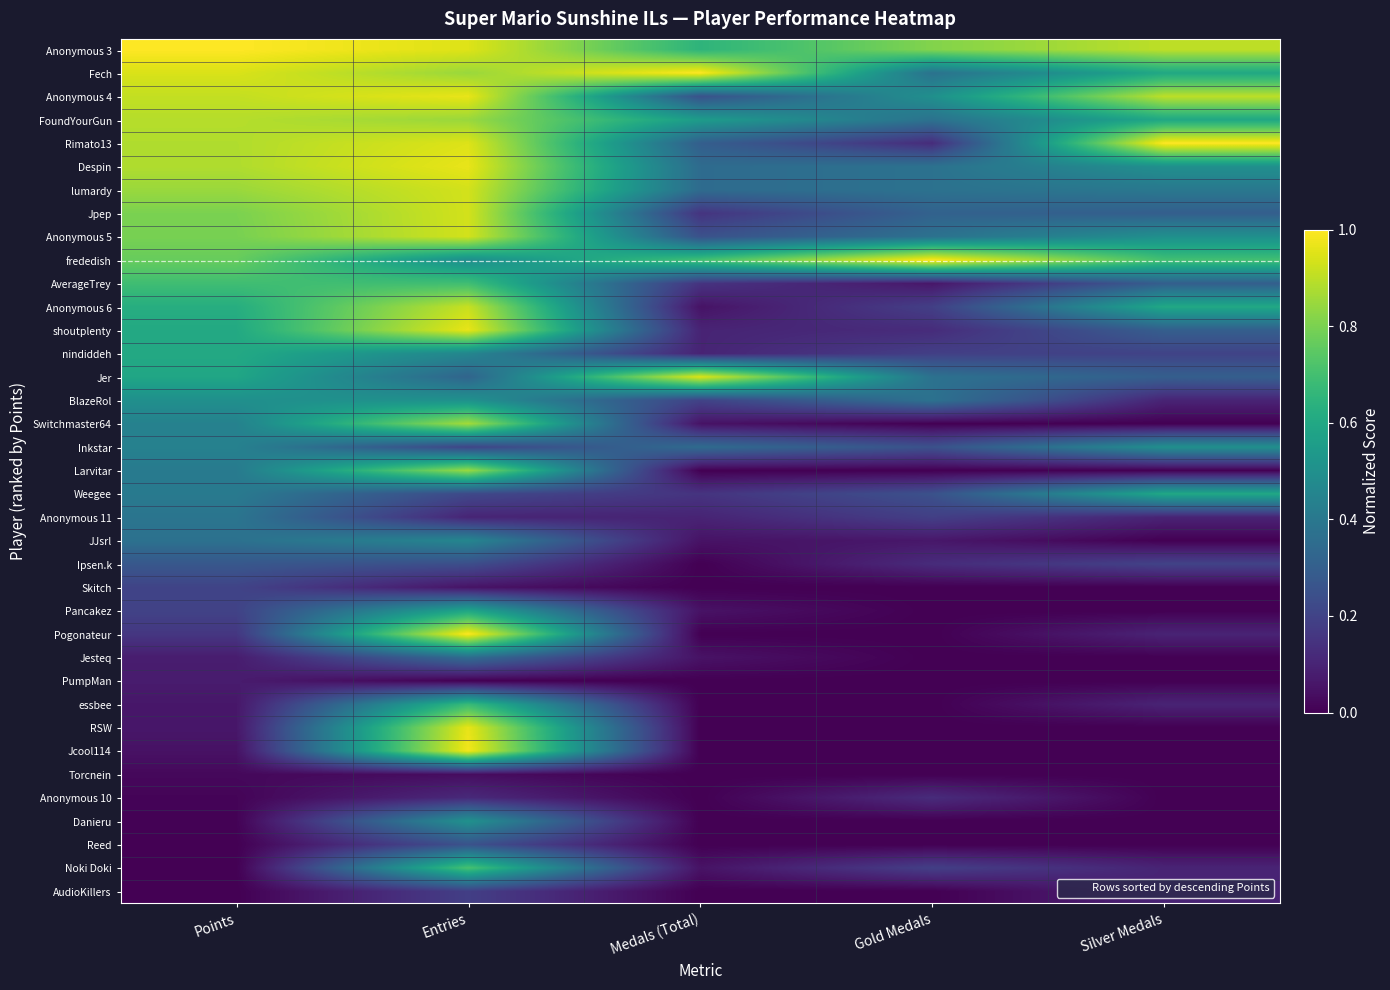

Reading left to right, extract all data points from this chart.

Anonymous 3: Points=1.0	Entries=0.9	Medals (Total)=0.7	Gold Medals=0.8	Silver Medals=0.9
Fech: Points=0.9	Entries=0.8	Medals (Total)=1.0	Gold Medals=0.4	Silver Medals=0.6
Anonymous 4: Points=0.9	Entries=1.0	Medals (Total)=0.2	Gold Medals=0.5	Silver Medals=0.9
FoundYourGun: Points=0.9	Entries=0.8	Medals (Total)=0.6	Gold Medals=0.4	Silver Medals=0.6
Rimato13: Points=0.9	Entries=0.9	Medals (Total)=0.3	Gold Medals=0.1	Silver Medals=1.0
Despin: Points=0.9	Entries=1.0	Medals (Total)=0.3	Gold Medals=0.4	Silver Medals=0.5
lumardy: Points=0.8	Entries=0.9	Medals (Total)=0.3	Gold Medals=0.4	Silver Medals=0.4
Jpep: Points=0.8	Entries=0.9	Medals (Total)=0.1	Gold Medals=0.3	Silver Medals=0.3
Anonymous 5: Points=0.8	Entries=0.9	Medals (Total)=0.2	Gold Medals=0.4	Silver Medals=0.5
frededish: Points=0.8	Entries=0.5	Medals (Total)=0.7	Gold Medals=1.0	Silver Medals=0.7
AverageTrey: Points=0.7	Entries=0.7	Medals (Total)=0.1	Gold Medals=0.1	Silver Medals=0.3
Anonymous 6: Points=0.6	Entries=0.9	Medals (Total)=0.1	Gold Medals=0.2	Silver Medals=0.6
shoutplenty: Points=0.6	Entries=1.0	Medals (Total)=0.1	Gold Medals=0.1	Silver Medals=0.3
nindiddeh: Points=0.6	Entries=0.5	Medals (Total)=0.1	Gold Medals=0.2	Silver Medals=0.2
Jer: Points=0.6	Entries=0.3	Medals (Total)=0.9	Gold Medals=0.4	Silver Medals=0.3
BlazeRol: Points=0.5	Entries=0.5	Medals (Total)=0.2	Gold Medals=0.4	Silver Medals=0.1
Switchmaster64: Points=0.4	Entries=0.9	Medals (Total)=0.1	Gold Medals=0.0	Silver Medals=0.0
Inkstar: Points=0.4	Entries=0.2	Medals (Total)=0.3	Gold Medals=0.2	Silver Medals=0.5
Larvitar: Points=0.4	Entries=0.8	Medals (Total)=0.0	Gold Medals=0.0	Silver Medals=0.0
Weegee: Points=0.4	Entries=0.2	Medals (Total)=0.1	Gold Medals=0.2	Silver Medals=0.6
Anonymous 11: Points=0.4	Entries=0.1	Medals (Total)=0.1	Gold Medals=0.2	Silver Medals=0.1
JJsrl: Points=0.4	Entries=0.5	Medals (Total)=0.1	Gold Medals=0.1	Silver Medals=0.0
Ipsen.k: Points=0.3	Entries=0.2	Medals (Total)=0.0	Gold Medals=0.1	Silver Medals=0.2
Skitch: Points=0.2	Entries=0.1	Medals (Total)=0.0	Gold Medals=0.0	Silver Medals=0.0
Pancakez: Points=0.2	Entries=0.6	Medals (Total)=0.1	Gold Medals=0.0	Silver Medals=0.0
Pogonateur: Points=0.2	Entries=1.0	Medals (Total)=0.0	Gold Medals=0.0	Silver Medals=0.1
Jesteq: Points=0.1	Entries=0.4	Medals (Total)=0.1	Gold Medals=0.0	Silver Medals=0.0
PumpMan: Points=0.1	Entries=0.0	Medals (Total)=0.0	Gold Medals=0.0	Silver Medals=0.0
essbee: Points=0.1	Entries=0.7	Medals (Total)=0.0	Gold Medals=0.0	Silver Medals=0.1
RSW: Points=0.1	Entries=1.0	Medals (Total)=0.0	Gold Medals=0.0	Silver Medals=0.0
Jcool114: Points=0.0	Entries=1.0	Medals (Total)=0.0	Gold Medals=0.0	Silver Medals=0.0
Torcnein: Points=0.0	Entries=0.0	Medals (Total)=0.0	Gold Medals=0.0	Silver Medals=0.0
Anonymous 10: Points=0.0	Entries=0.1	Medals (Total)=0.0	Gold Medals=0.1	Silver Medals=0.0
Danieru: Points=0.0	Entries=0.5	Medals (Total)=0.0	Gold Medals=0.0	Silver Medals=0.0
Reed: Points=0.0	Entries=0.3	Medals (Total)=0.0	Gold Medals=0.0	Silver Medals=0.0
Noki Doki: Points=0.0	Entries=0.7	Medals (Total)=0.1	Gold Medals=0.2	Silver Medals=0.1
AudioKillers: Points=0.0	Entries=0.2	Medals (Total)=0.0	Gold Medals=0.0	Silver Medals=0.1